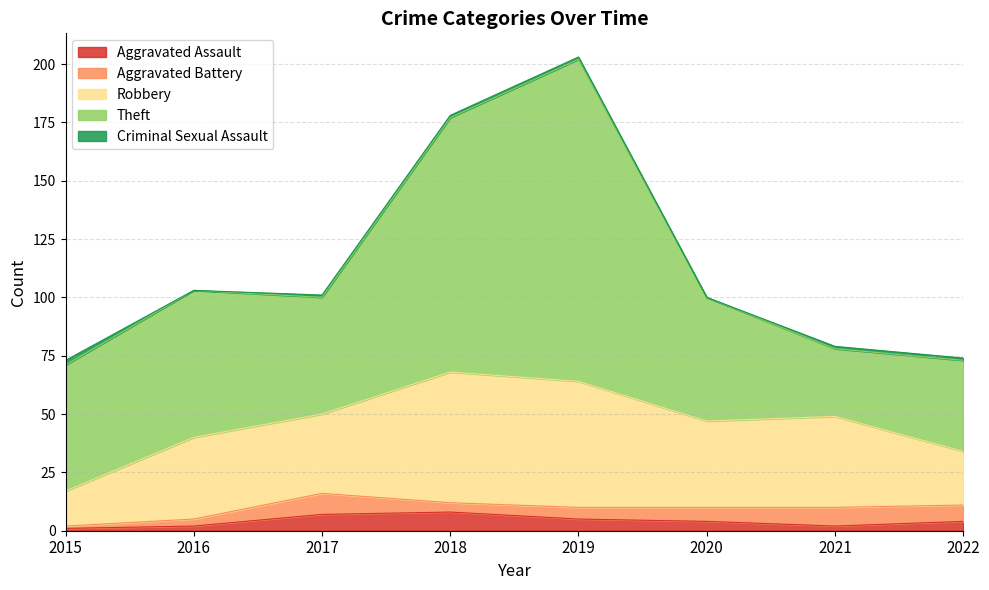

How many values in the Theft series exceed 54?

3